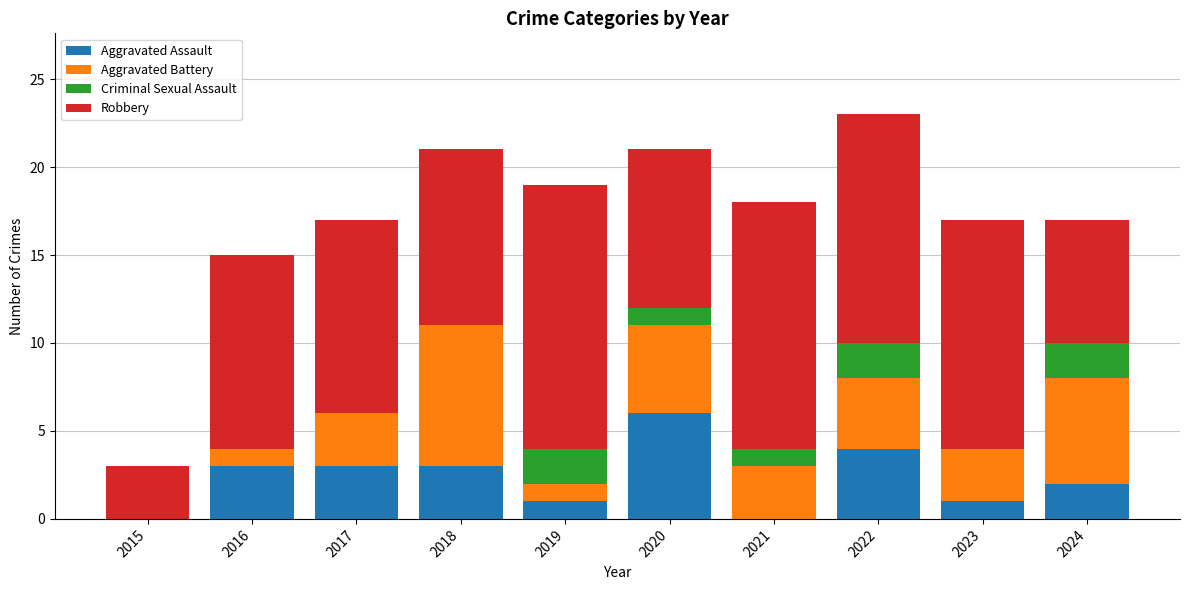

Are the bars grouped side by side (vs. stacked)?

No